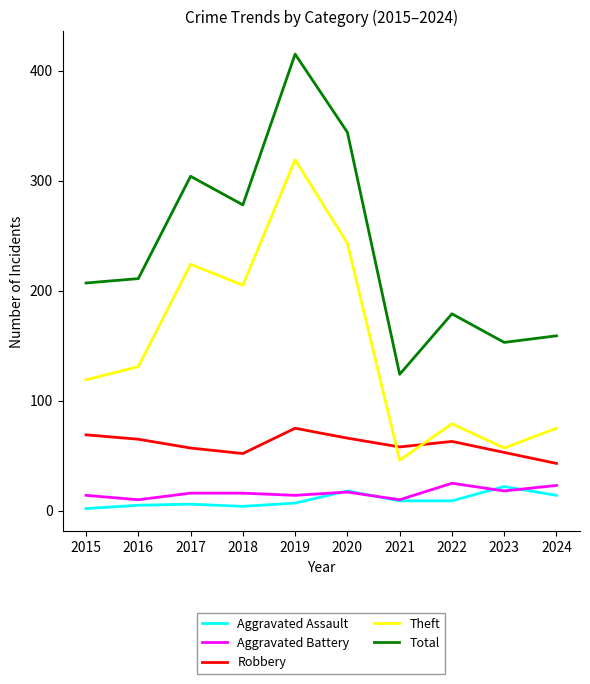

What is the sum of the Robbery values at 2022 and 2017?

120